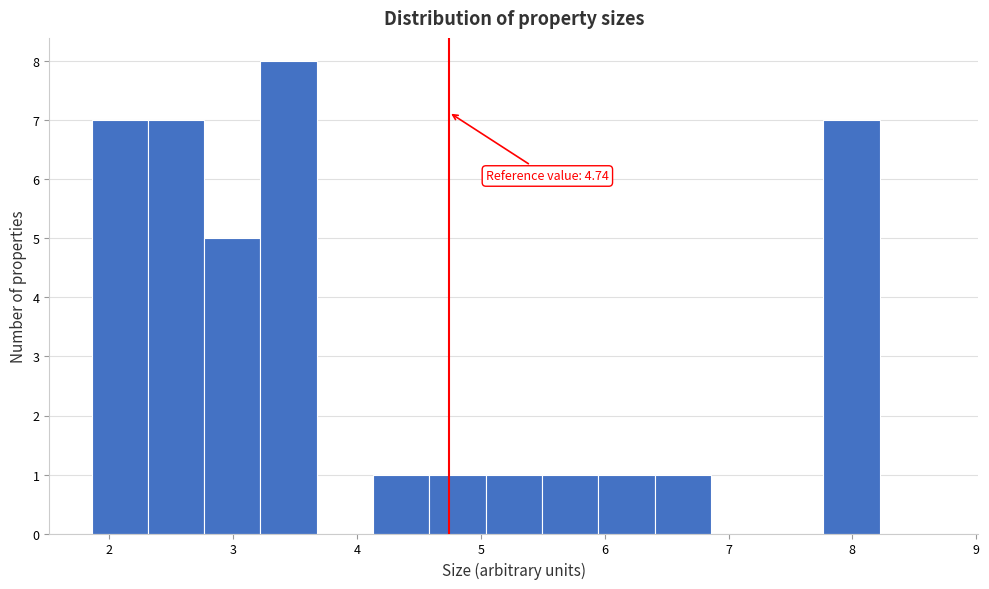

Over which range of the x-axis is the bar tallest?

3.2 to 3.7